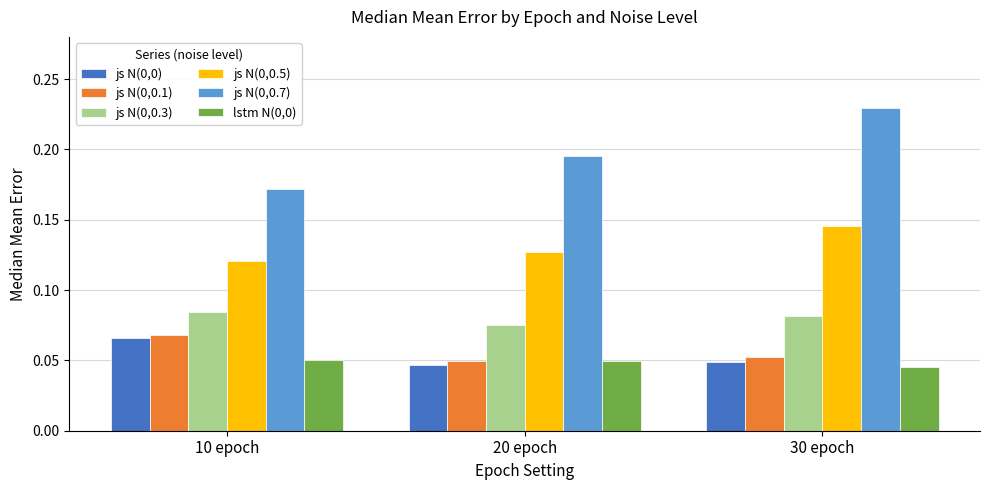

At how many categories does at least one series exceed 0?

3